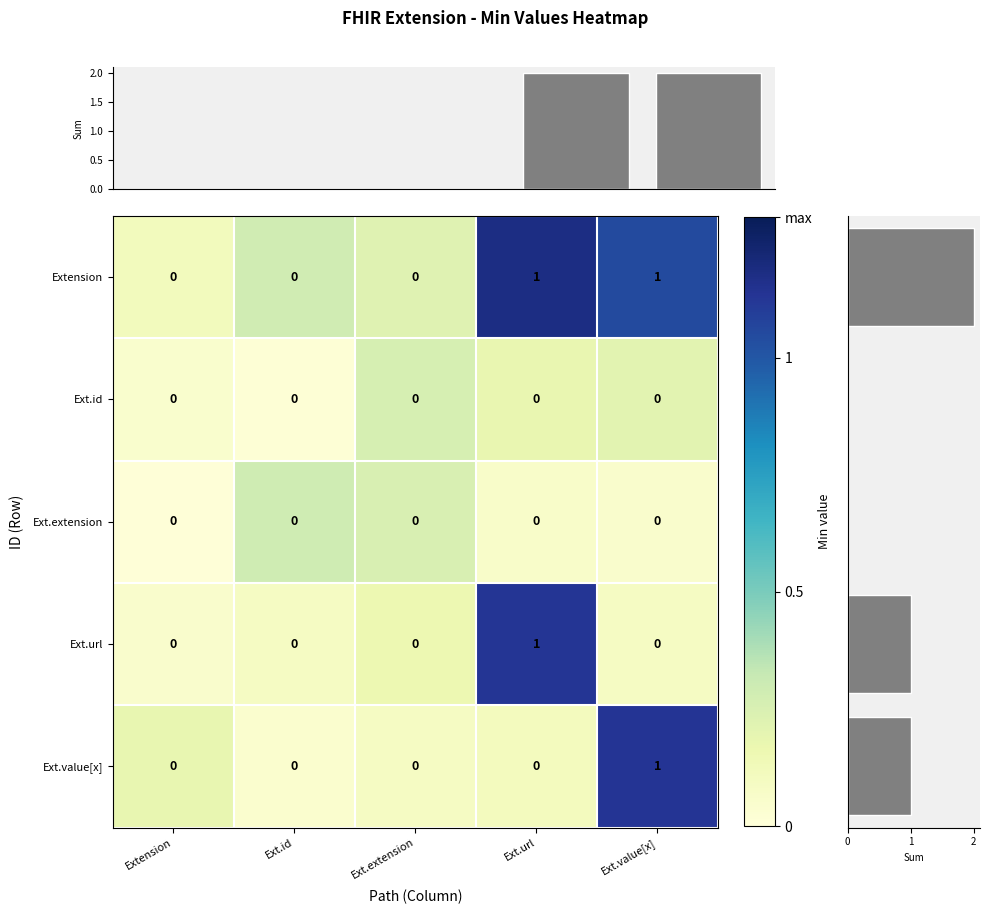

How many Ext.value[x] values are between 0 and 1?

5